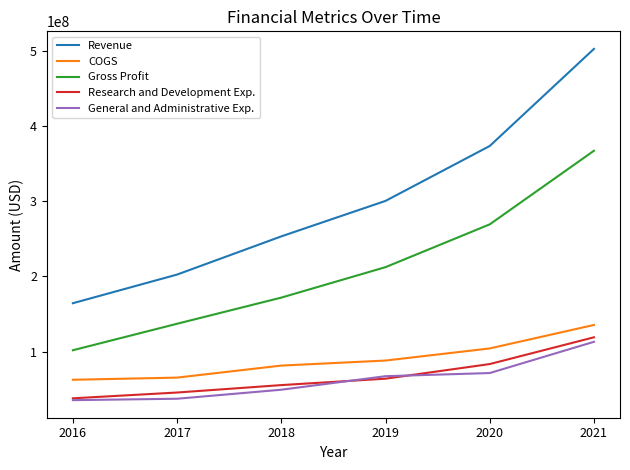

Count the Gross Profit values in the range 137109000 to 269361000.

4